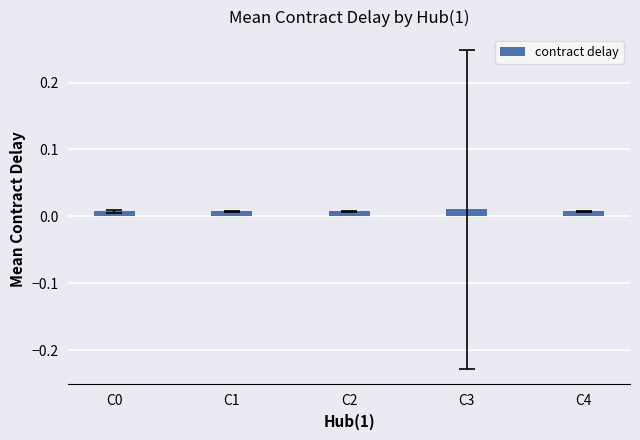

Are the bars grouped side by side (vs. stacked)?

No